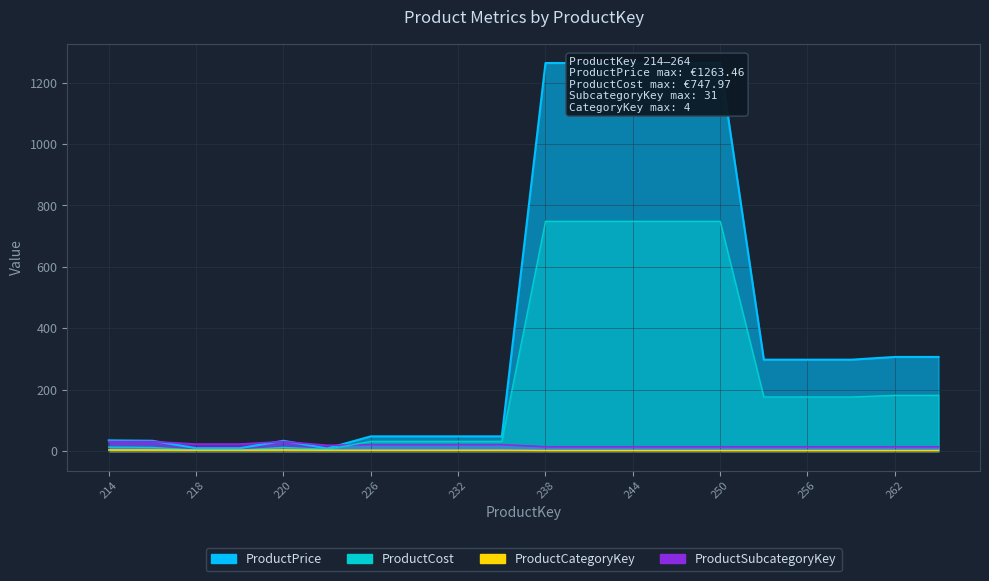

How many distinct data groups are displayed?

4